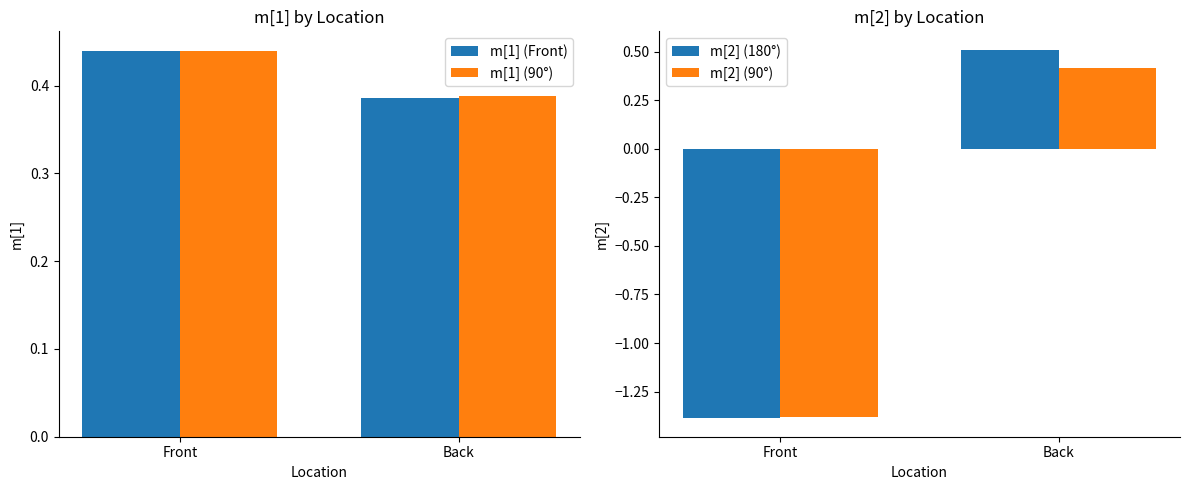

What is the difference between the highest and lowest values at Back?

0.1